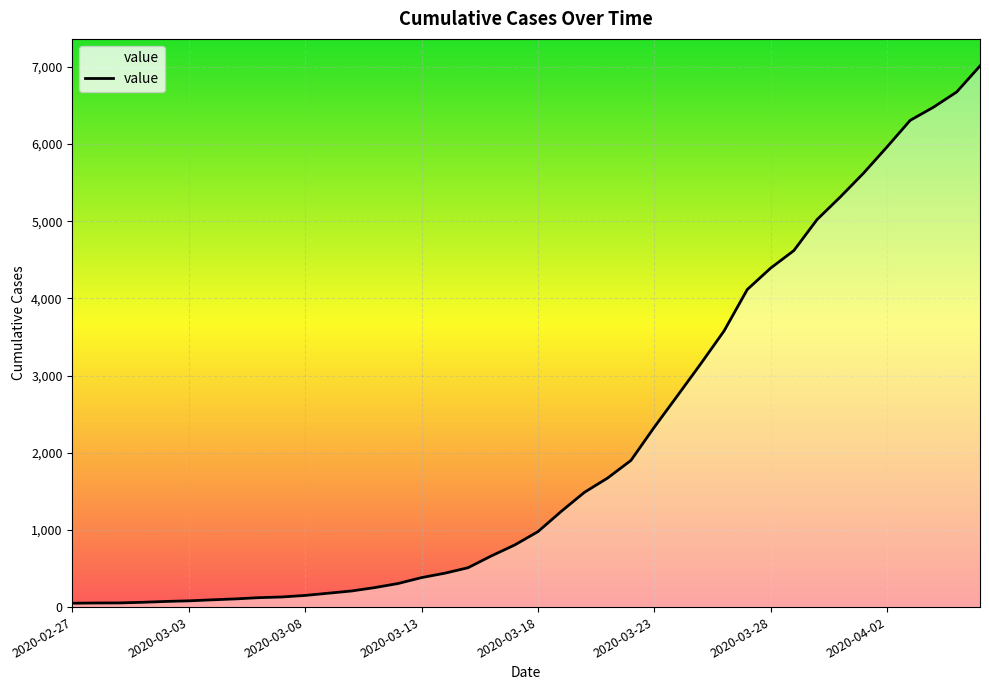

What is the greatest value displayed?

7013